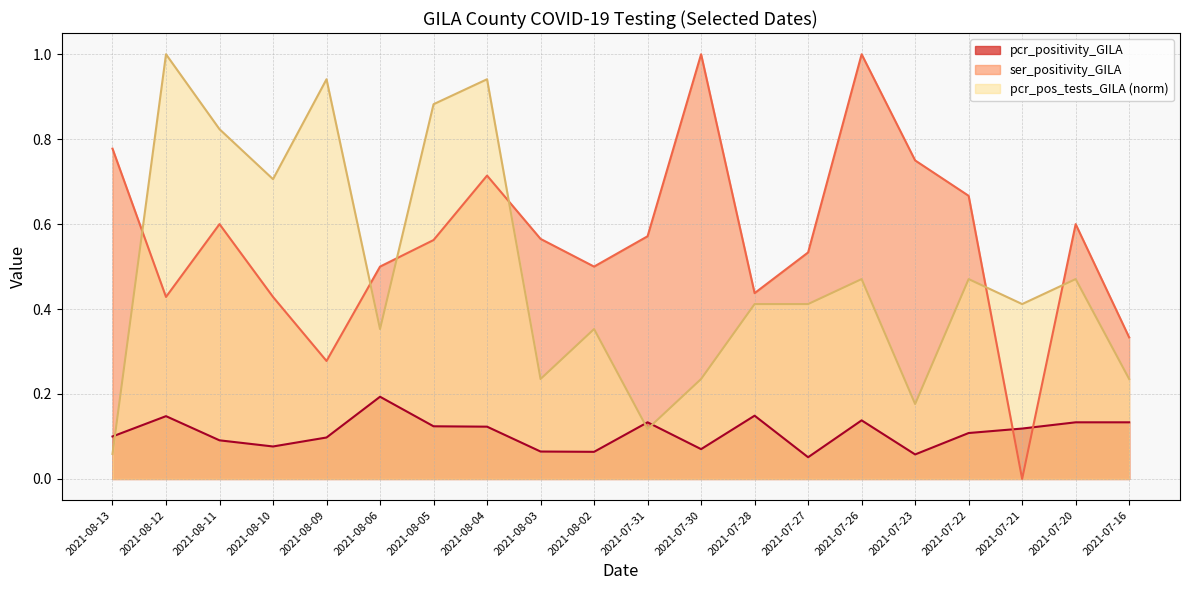

True or false: ser_positivity_GILA and pcr_pos_tests_GILA cross at least once.

True